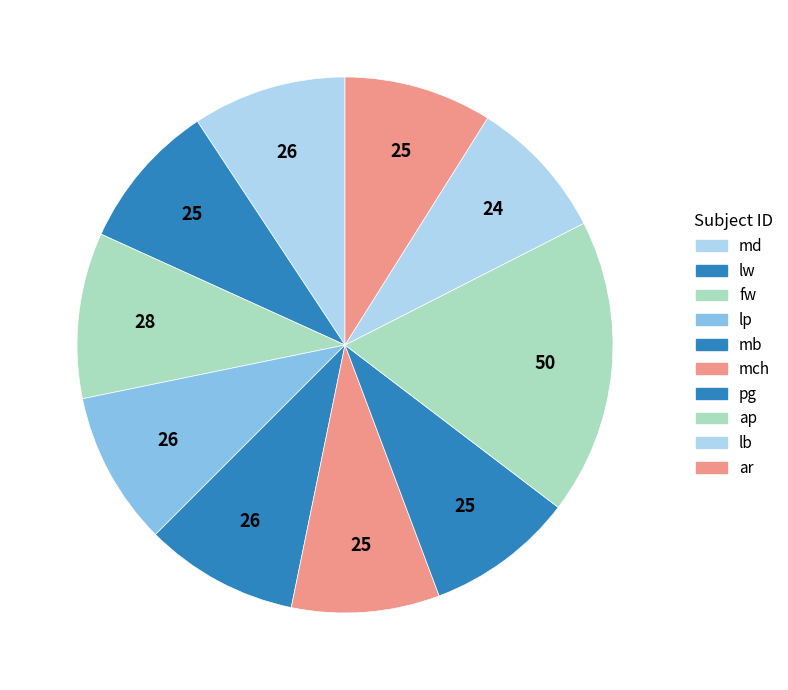

What percentage is the ap slice, to the nearest percent?

18%